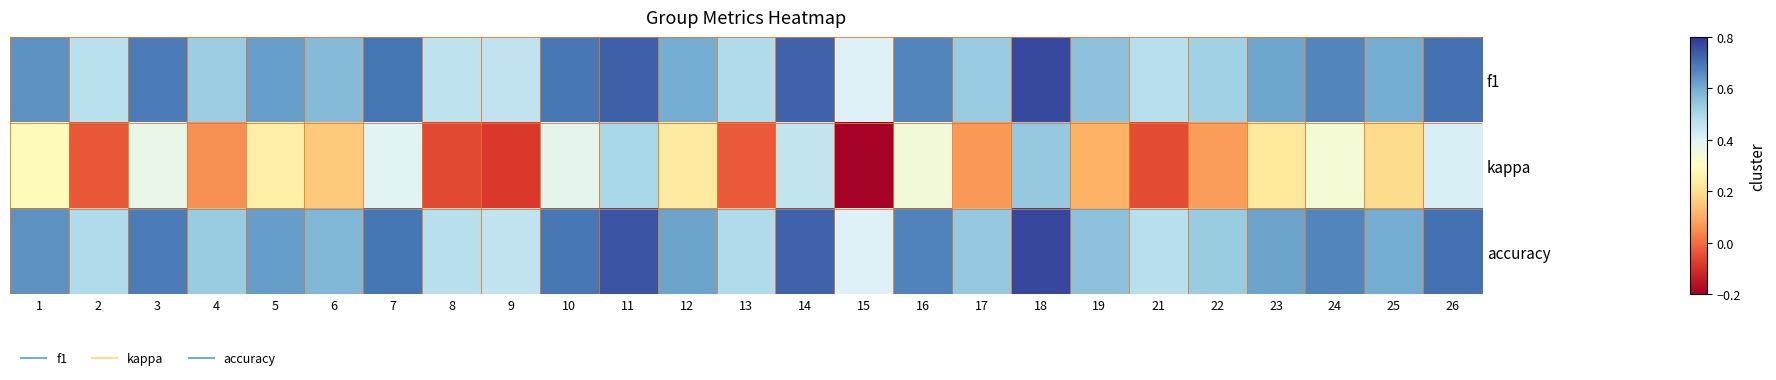

How many categories are shown in the chart?

25